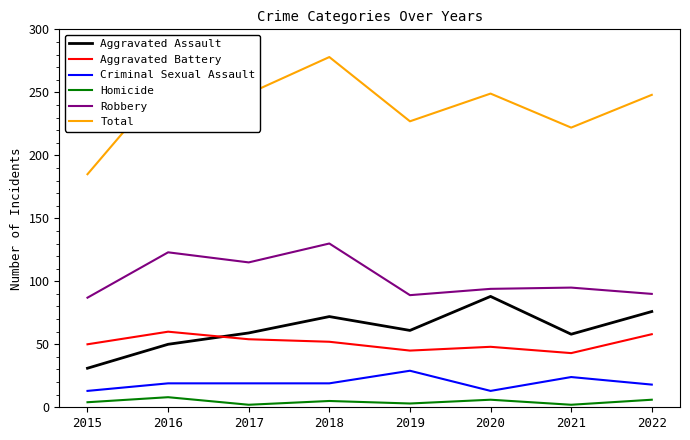

What is the difference between the maximum and minimum values in the Total series?

93